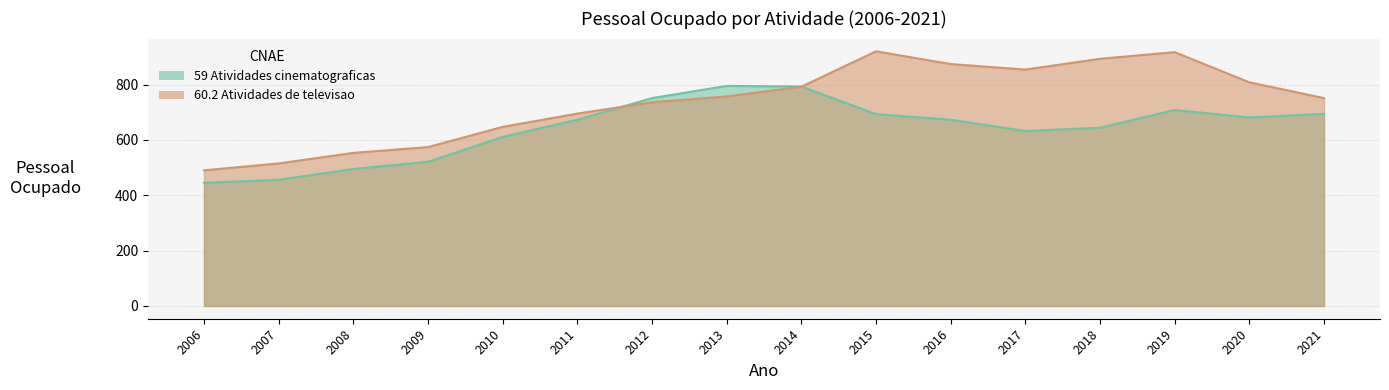

How many values in the 59 Atividades cinematograficas series are below 673?

7